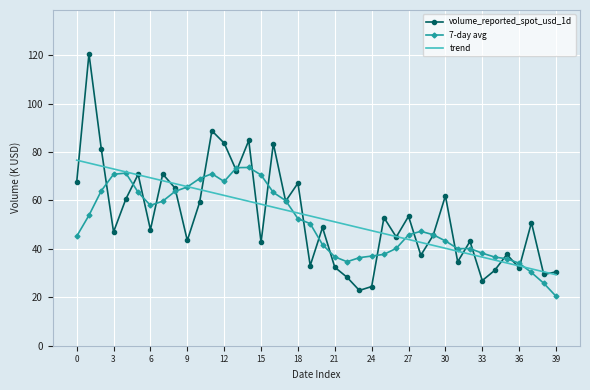

Which series has the widest spread of values?

volume_reported_spot_usd_1d